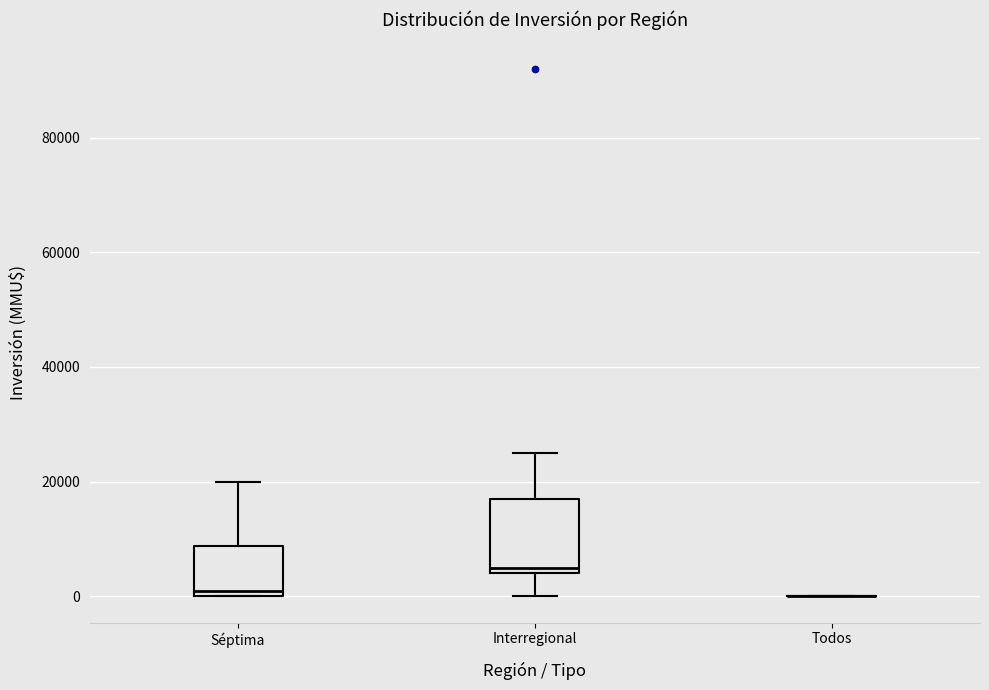

Where does the upper whisker of the box for Séptima end on the y-axis? The values are not printed on the chart, so give them approximately, as read against the axis.

20000